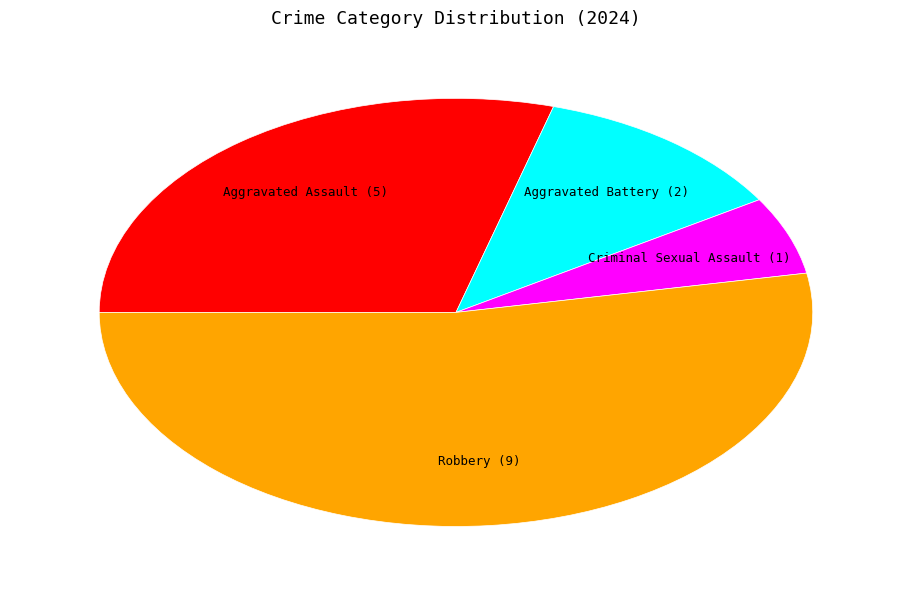

Is there any slice that represents more than half of the pie?

Yes